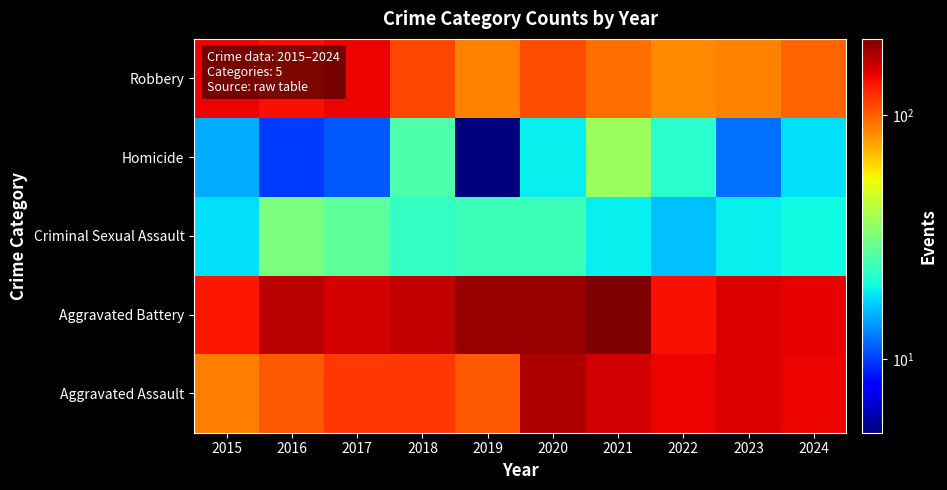

Between 2017 and 2018, which is larger?

2017